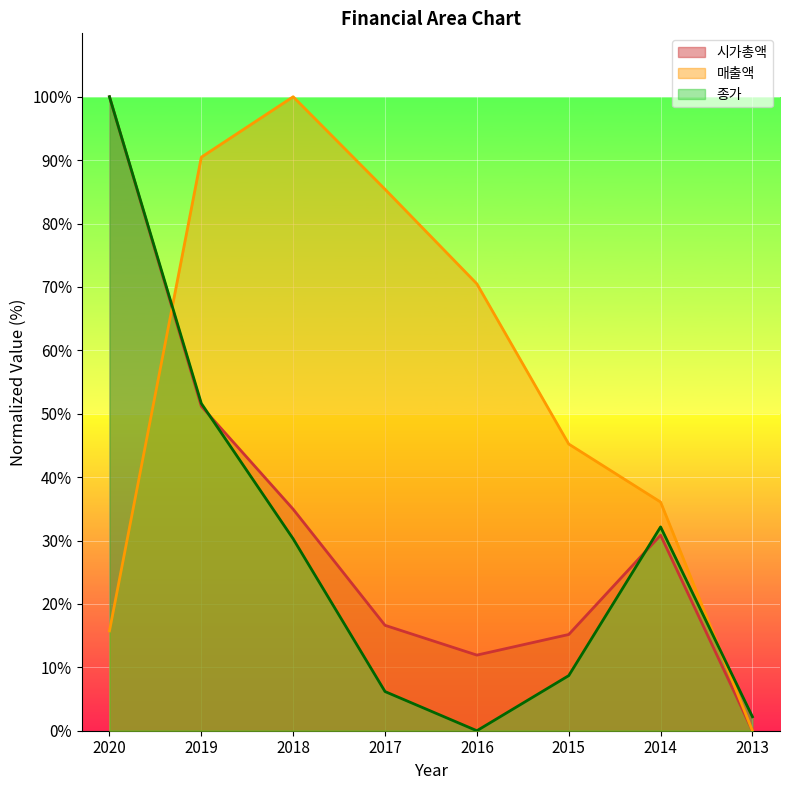

Reading left to right, what are all the values shown in this chart?

매출액: 2020=15.7	2019=90.5	2018=100.0	2017=85.4	2016=70.5	2015=45.2	2014=36.1	2013=0.0
종가: 2020=100.0	2019=51.6	2018=30.3	2017=6.2	2016=0.0	2015=8.7	2014=32.1	2013=2.2
시가총액: 2020=100.0	2019=51.2	2018=34.9	2017=16.6	2016=11.9	2015=15.2	2014=30.8	2013=0.0